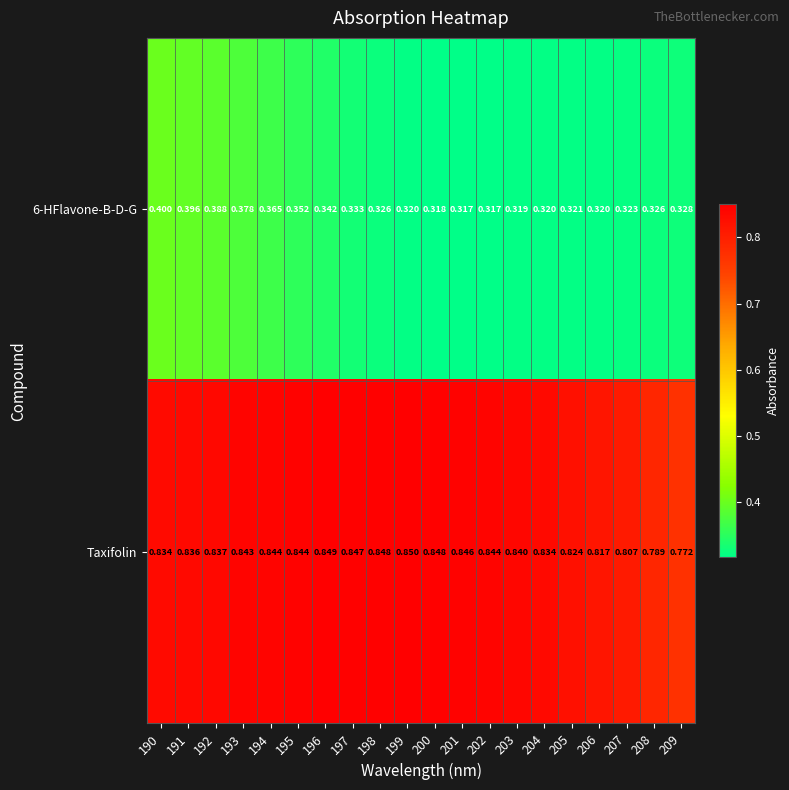

Which series changed the most between 201 and 206?

Taxifolin